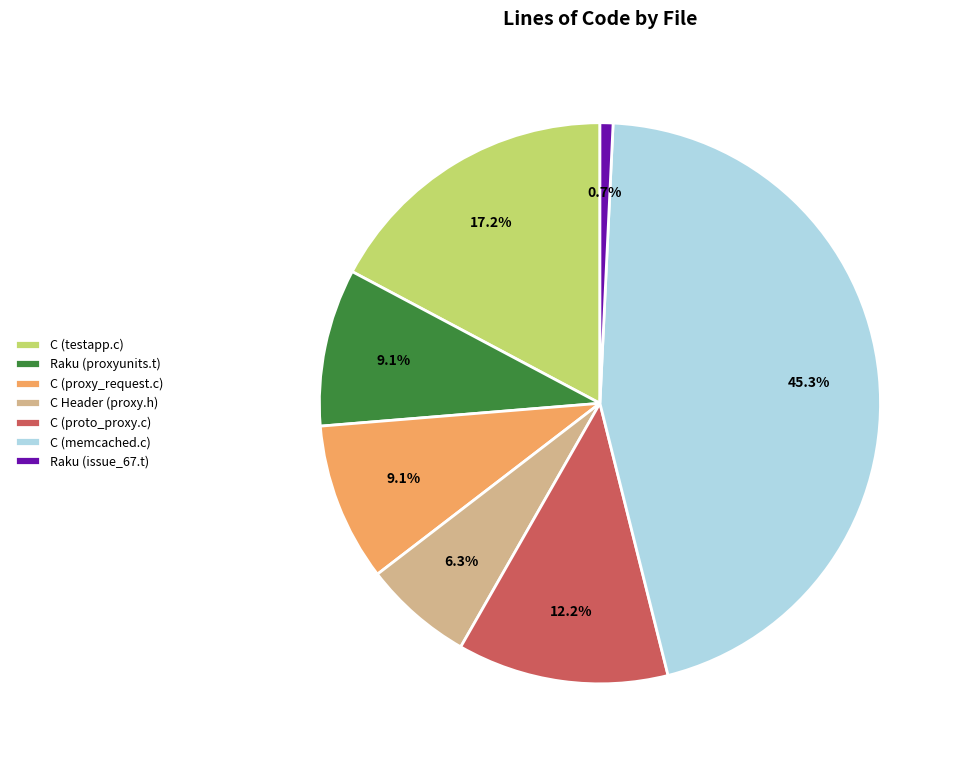

Which category has the biggest portion of the pie?

C (memcached.c)